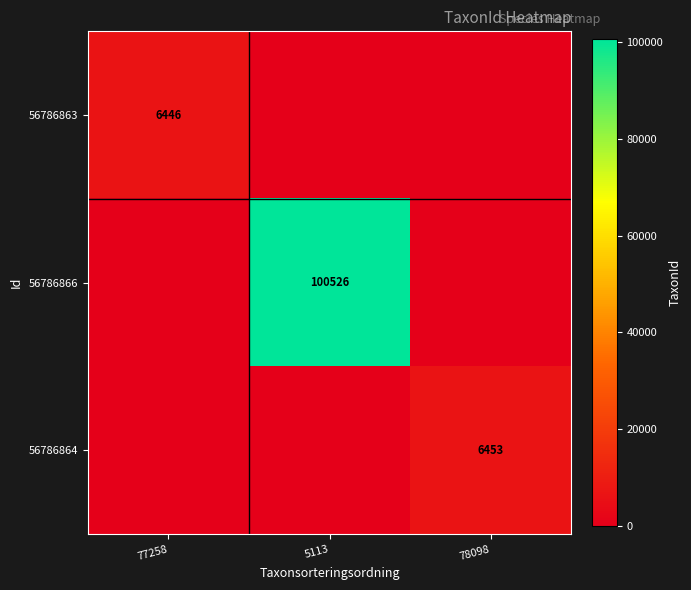

What is the total value across all series at 77258?

6446